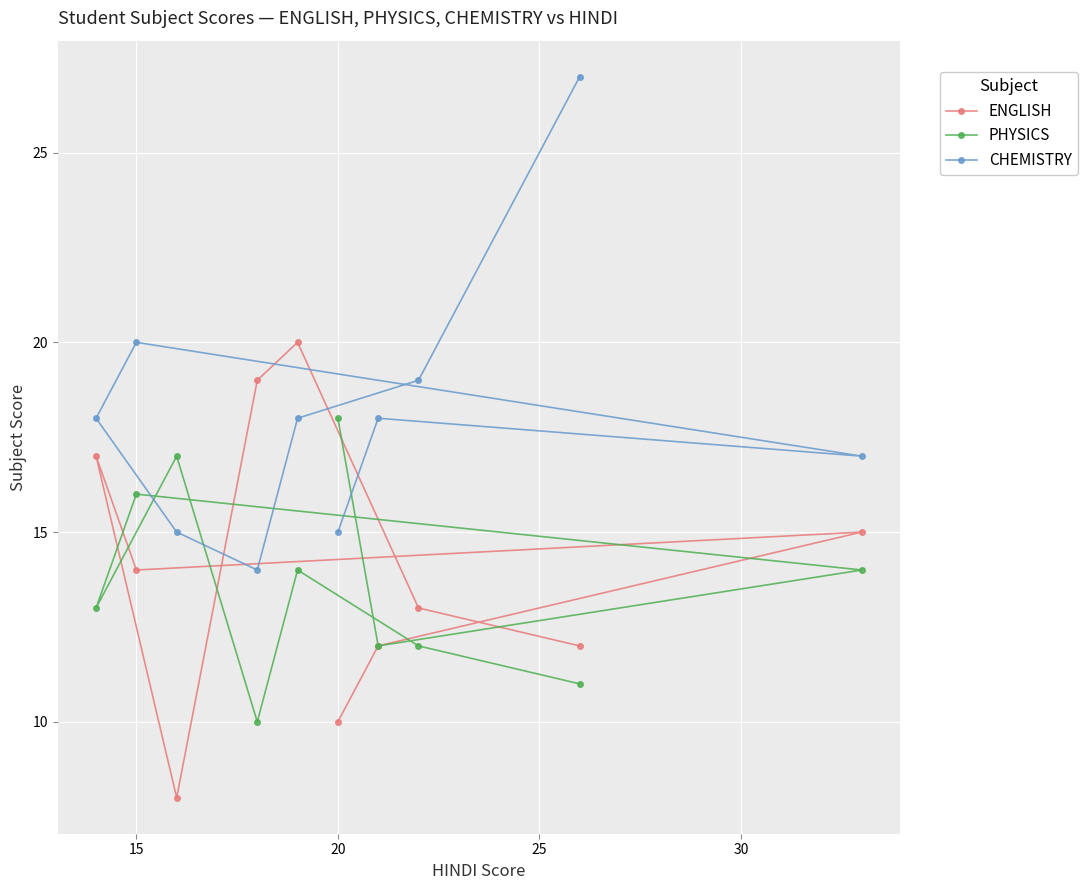

What is the difference between the highest and lowest values at 15?

6